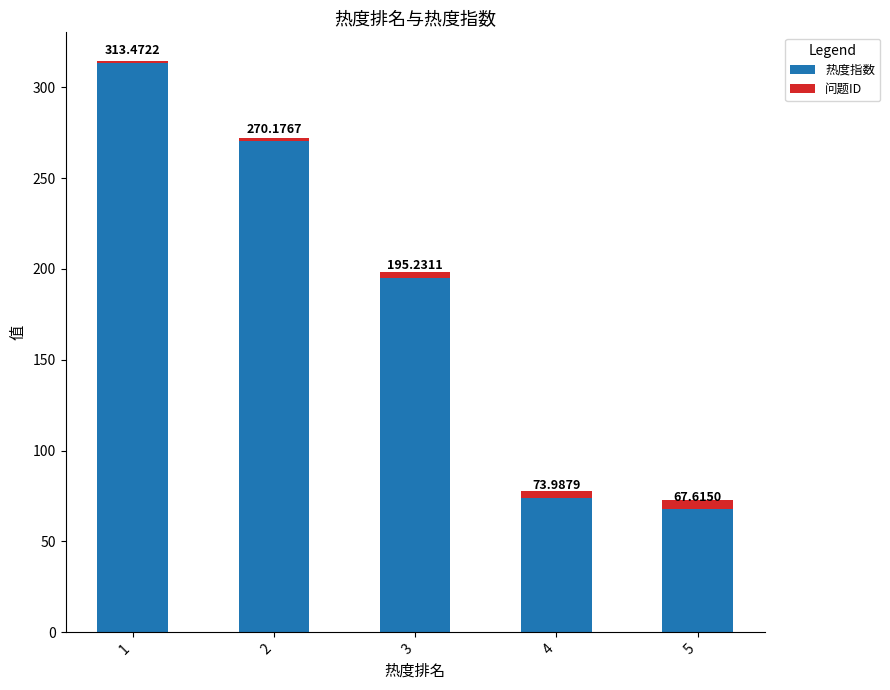

List the labels in order of 热度指数 value, smallest first.

5, 4, 3, 2, 1